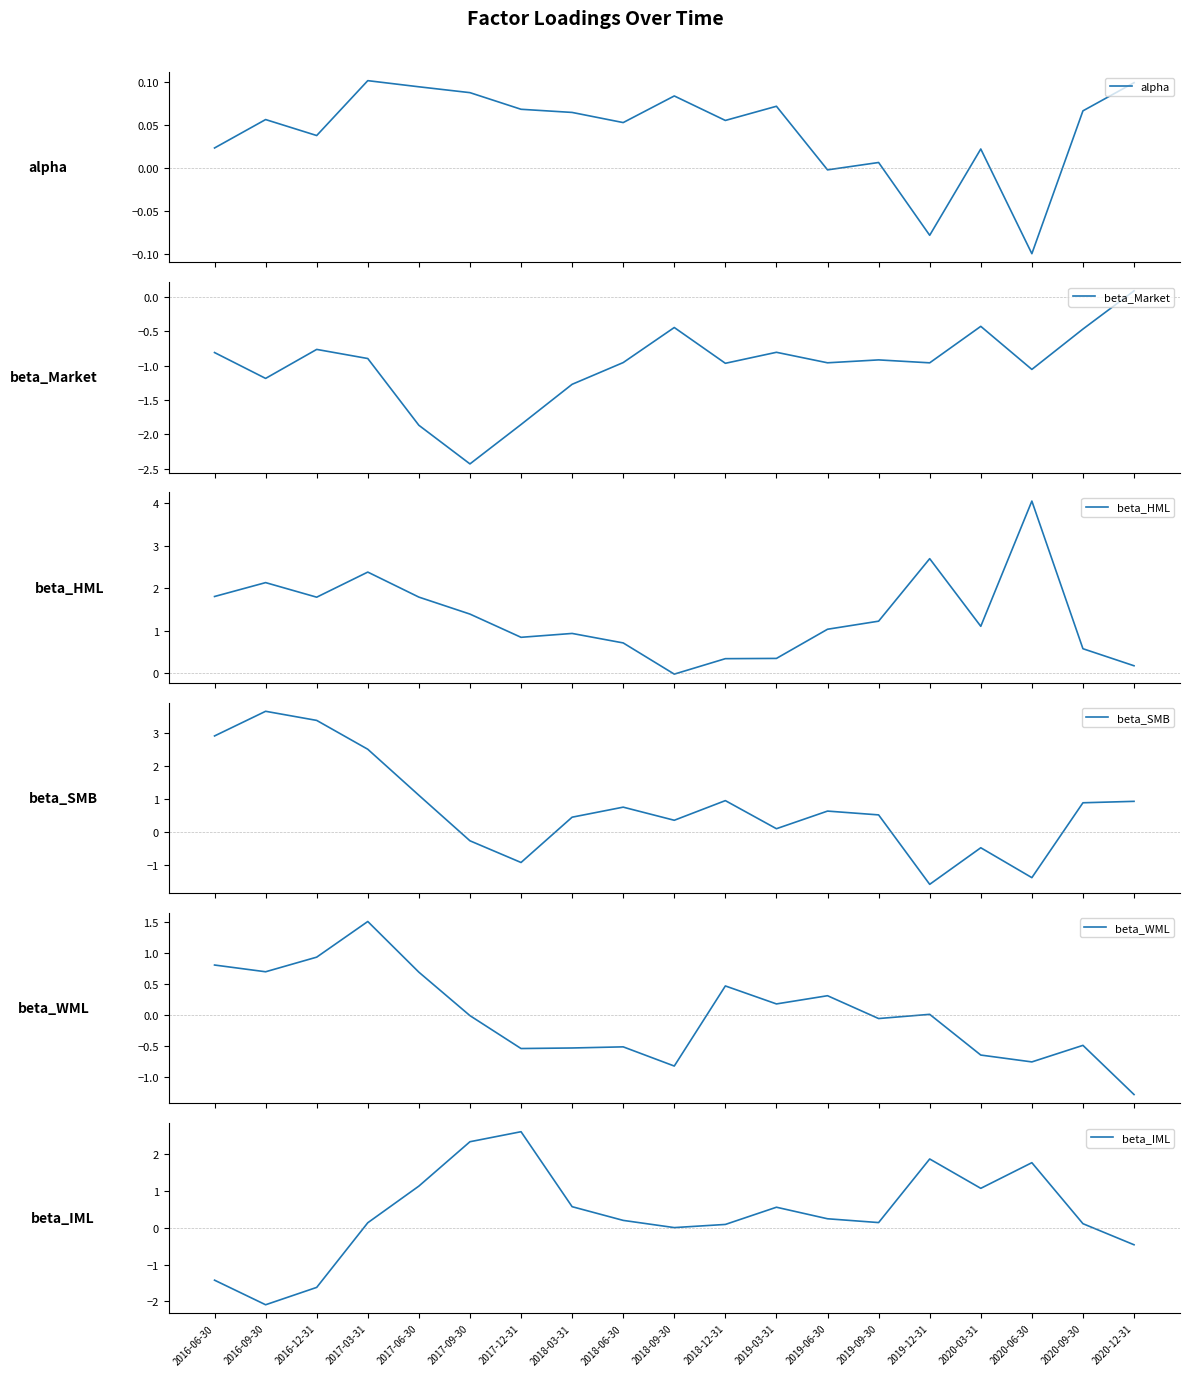

What is the sum of the beta_Market values at 2018-12-31 and 2018-03-31?

-2.2